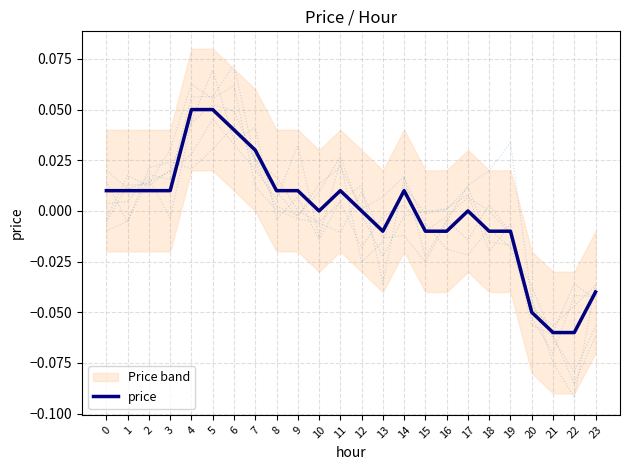

List the labels in order of value, smallest first.

21, 22, 20, 23, 13, 15, 16, 18, 19, 10, 12, 17, 0, 1, 2, 3, 8, 9, 11, 14, 7, 6, 4, 5